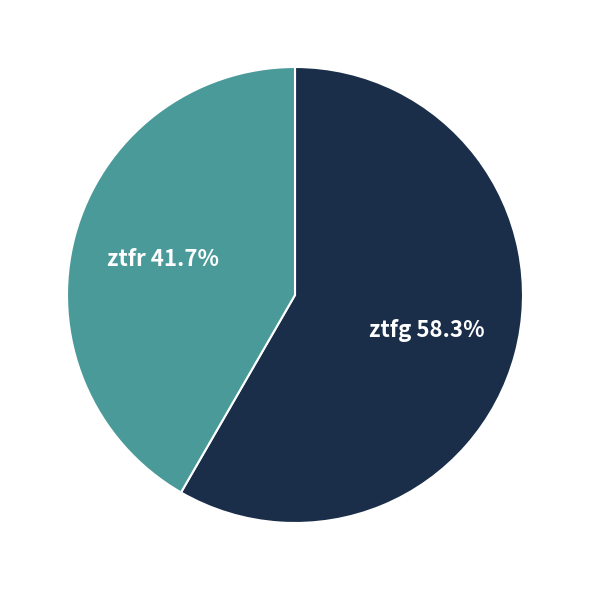

To the nearest percent, what portion does ztfg represent?

58%